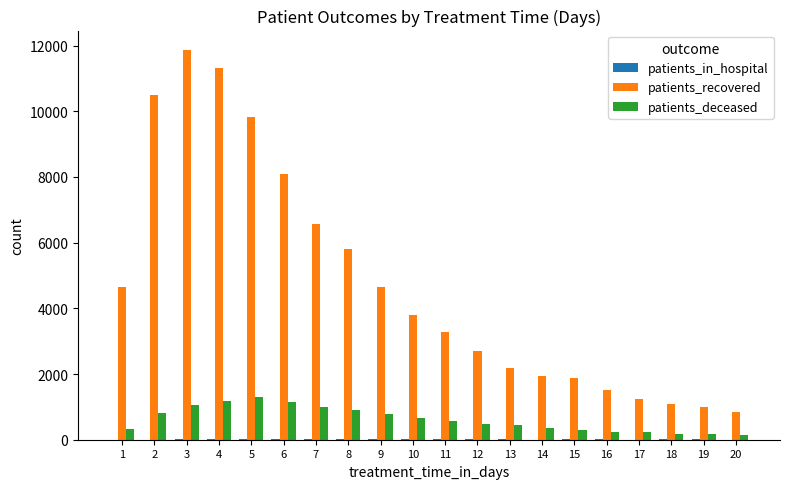

What is the sum of all patients_deceased values?

12234